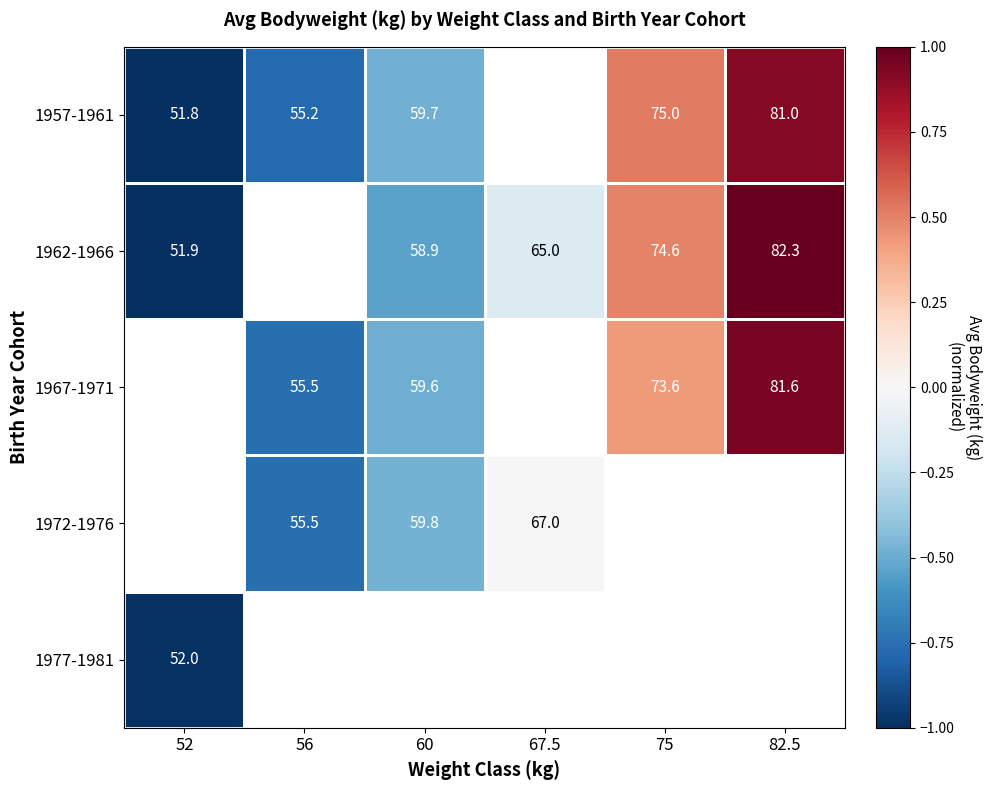

True or false: 1962-1966 has a value of 51.9 at 52.

True